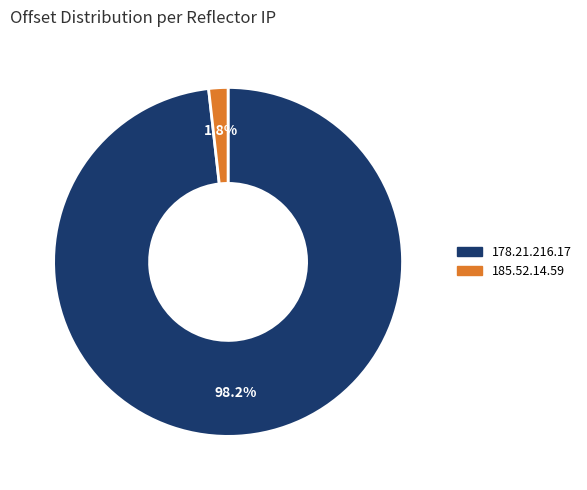

Do 185.52.14.59 and 178.21.216.17 together represent more than half of the pie?

Yes